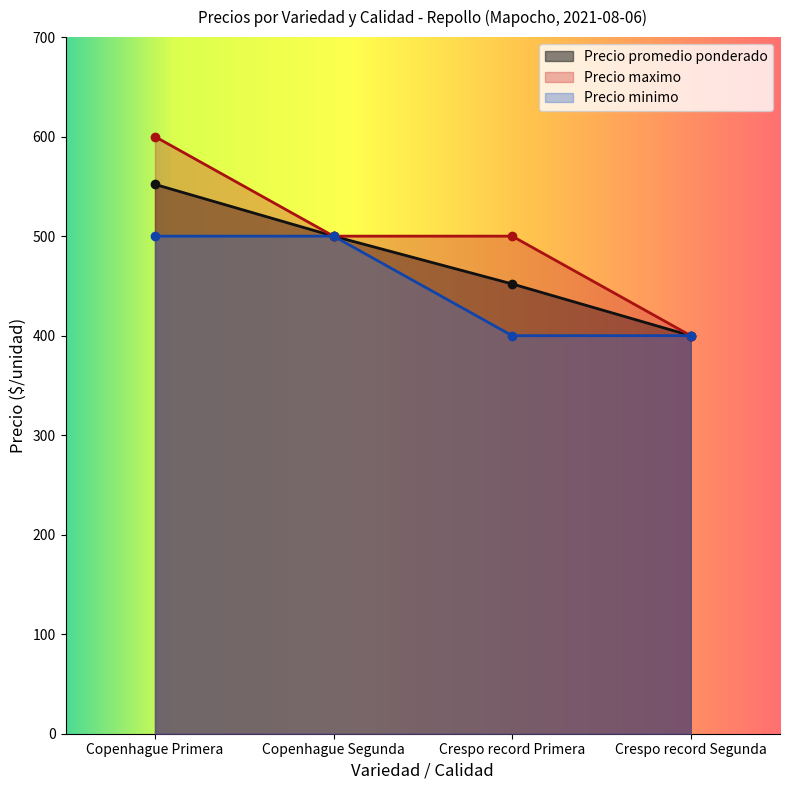

List the series in order of their peak value, lowest first.

Precio minimo, Precio promedio ponderado, Precio maximo